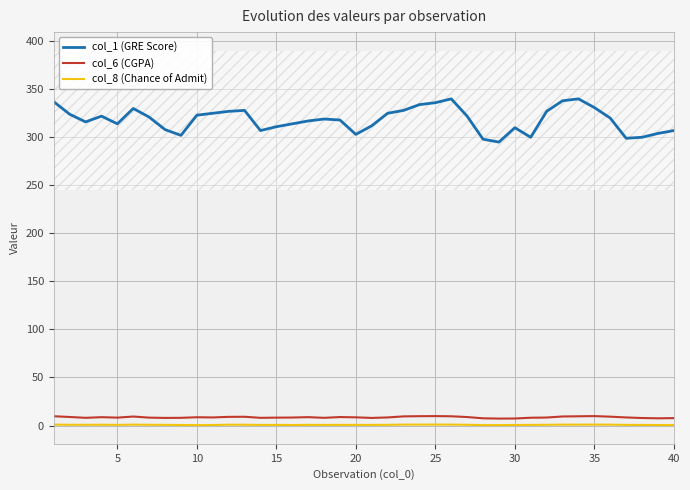

True or false: col_6 (CGPA) and col_8 (Chance of Admit) cross at least once.

False